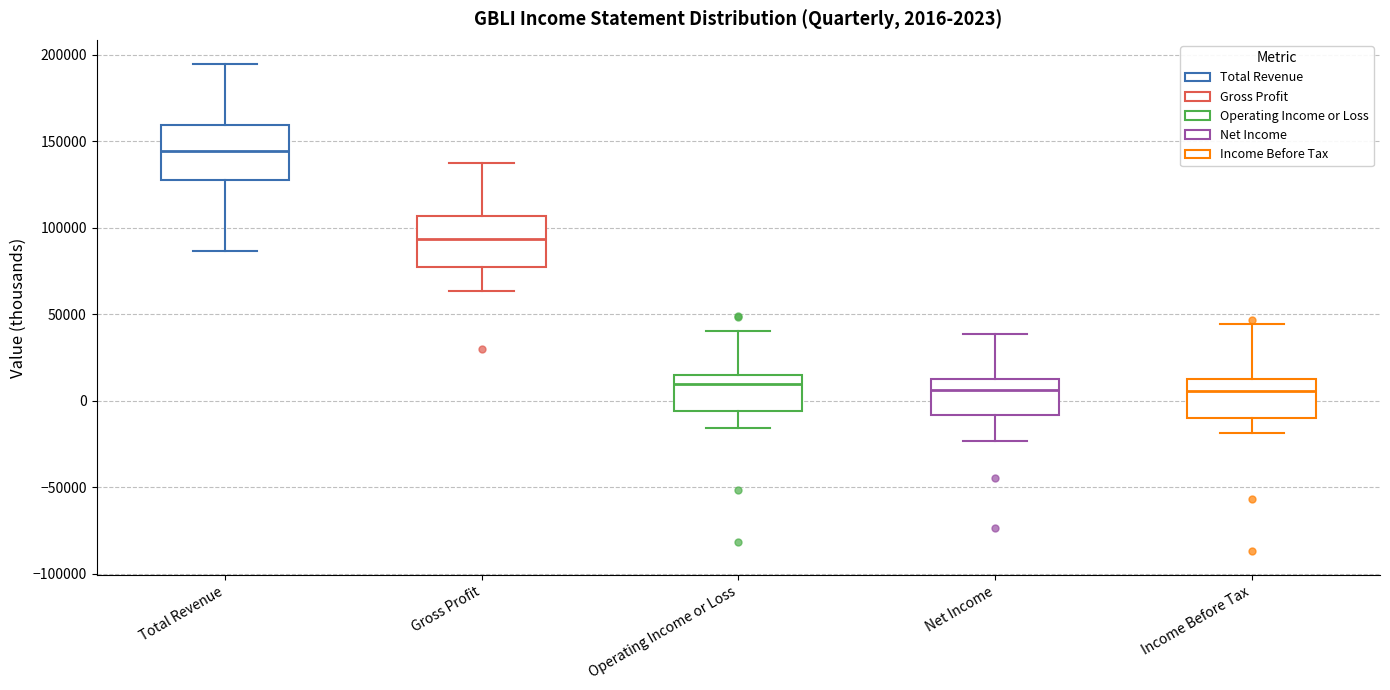

Which box's median line is the highest?

Total Revenue